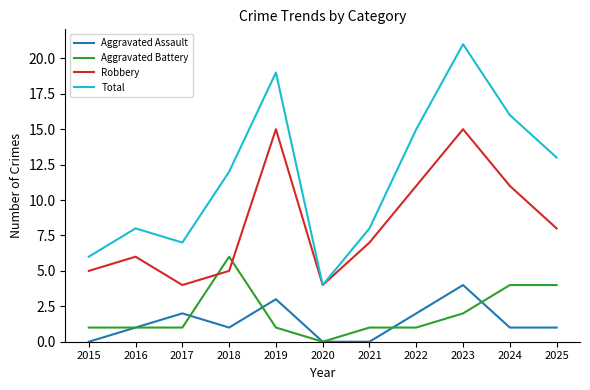

What is the maximum value for Robbery?

15